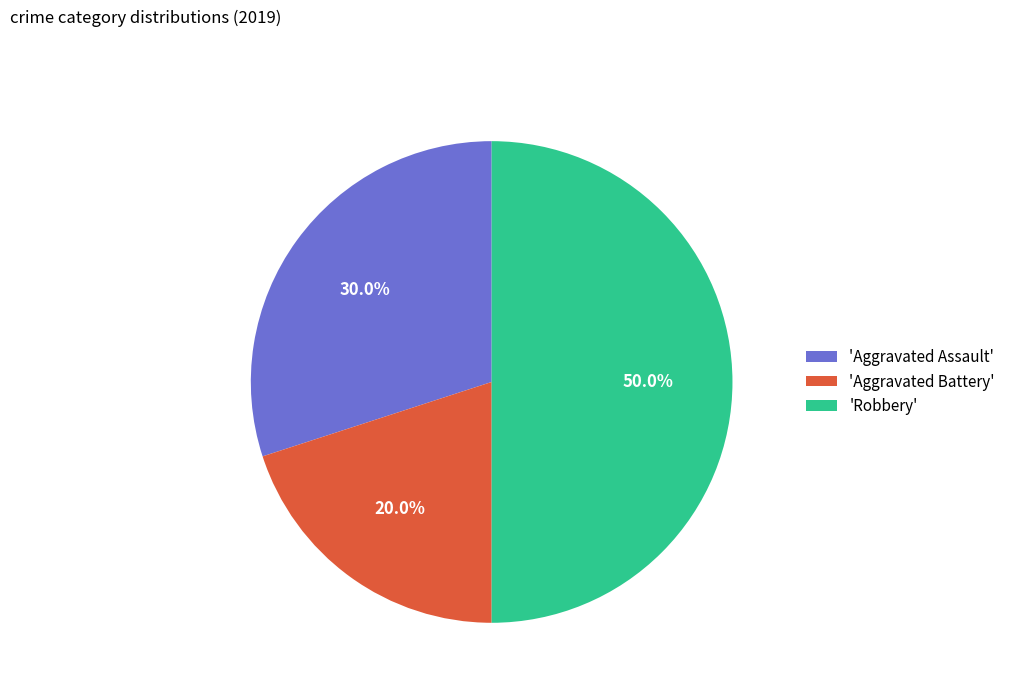

To the nearest percent, what is the average slice percentage?

33%